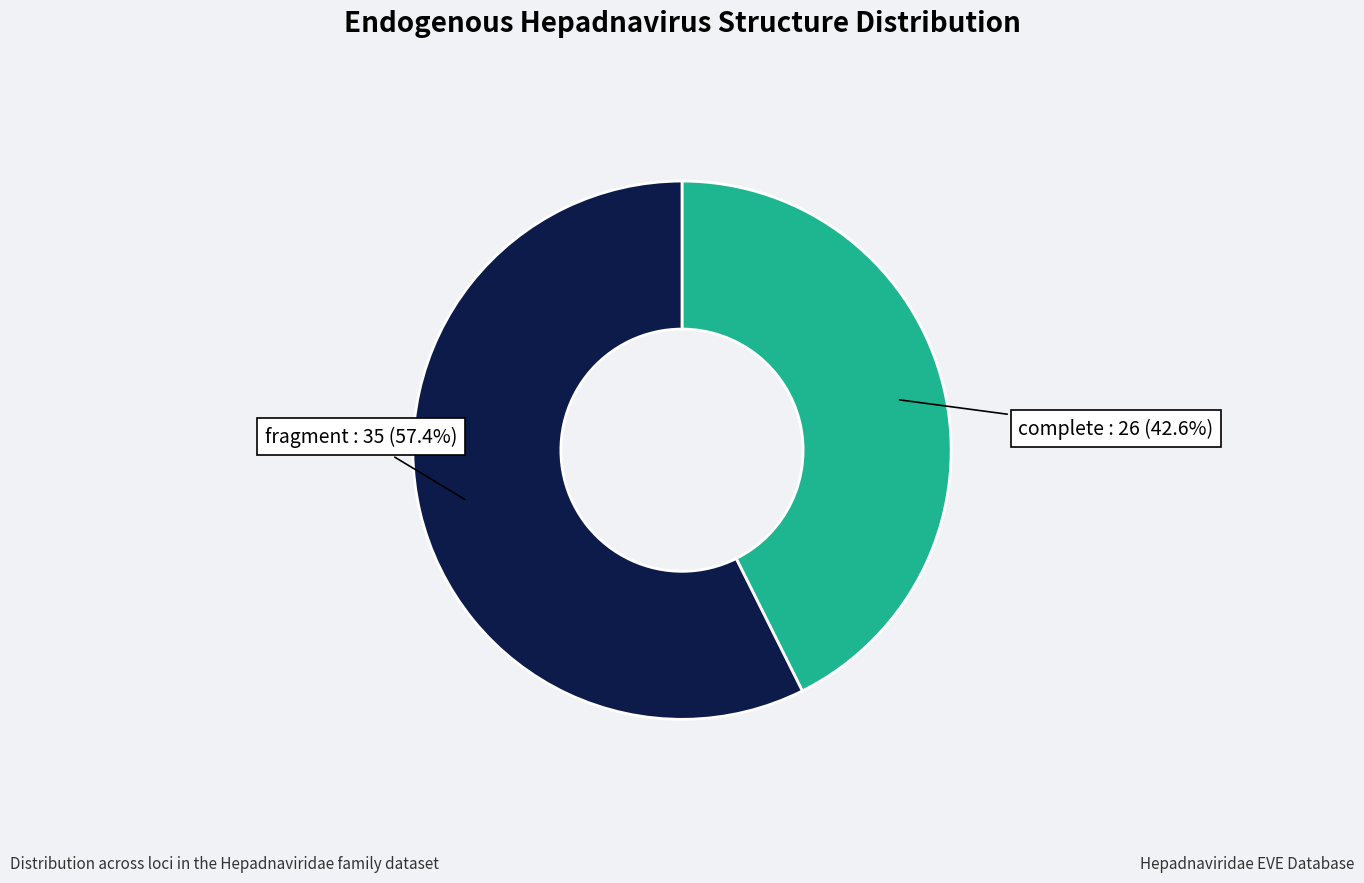

Is there any slice that represents more than half of the pie?

Yes